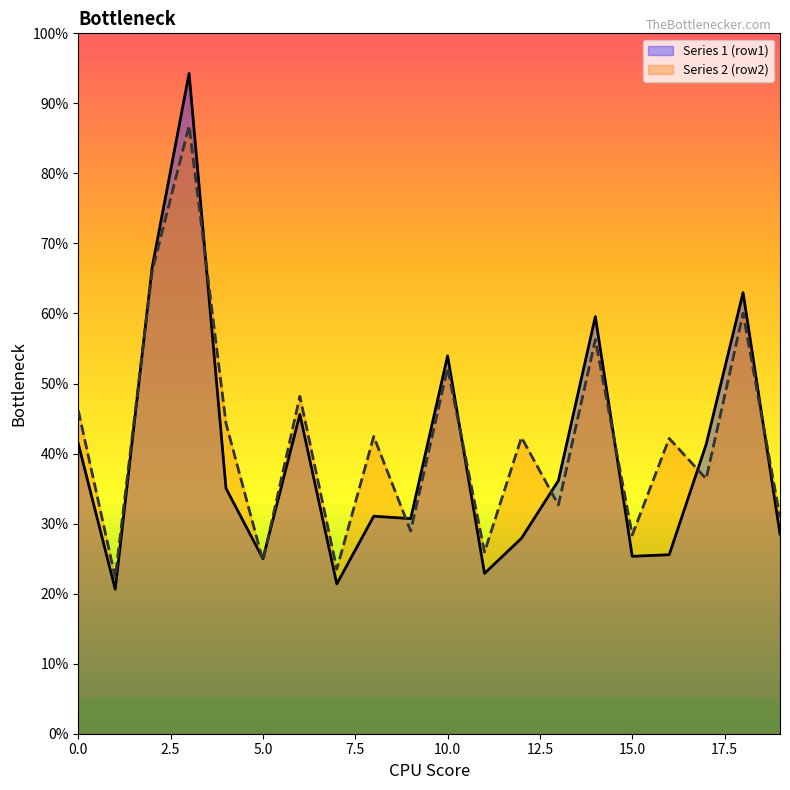

Is the value of Series 1 (row1) at 15.0 greater than the value of Series 2 (row2) at 0.0?

No